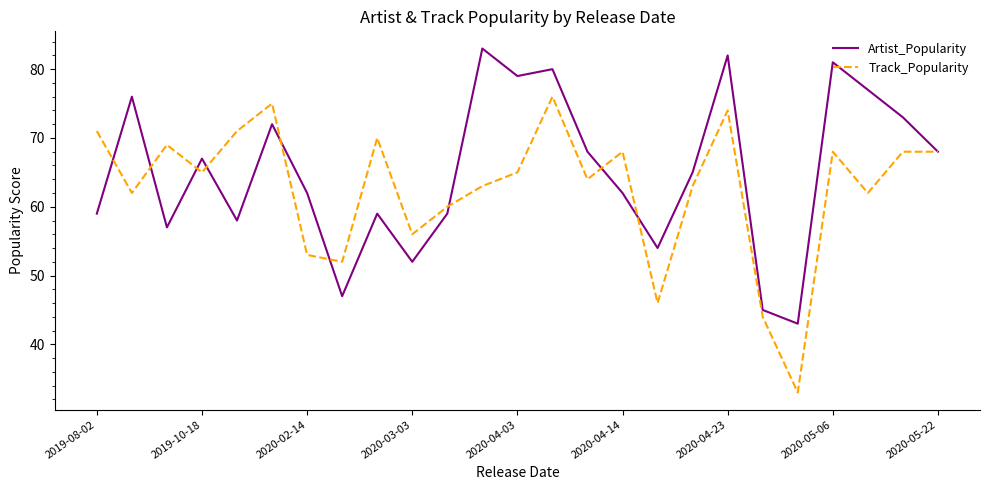

Which series has the largest range (max minus min)?

Track_Popularity